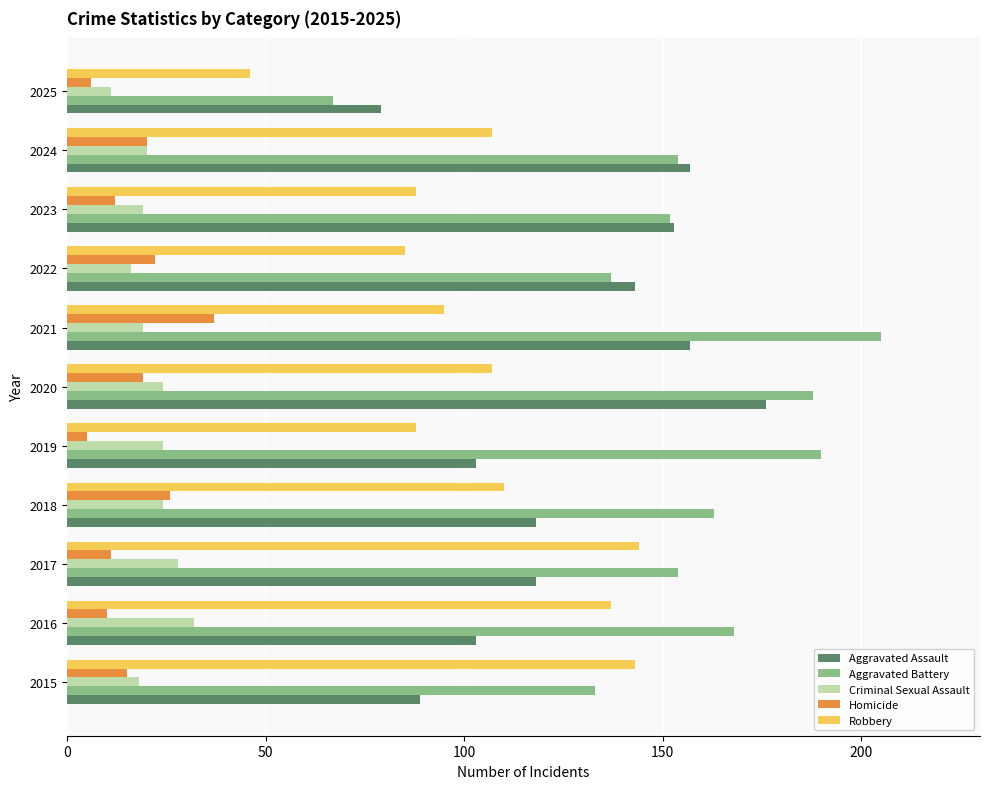

At 2021, list the series in order from smallest to largest.

Criminal Sexual Assault, Homicide, Robbery, Aggravated Assault, Aggravated Battery